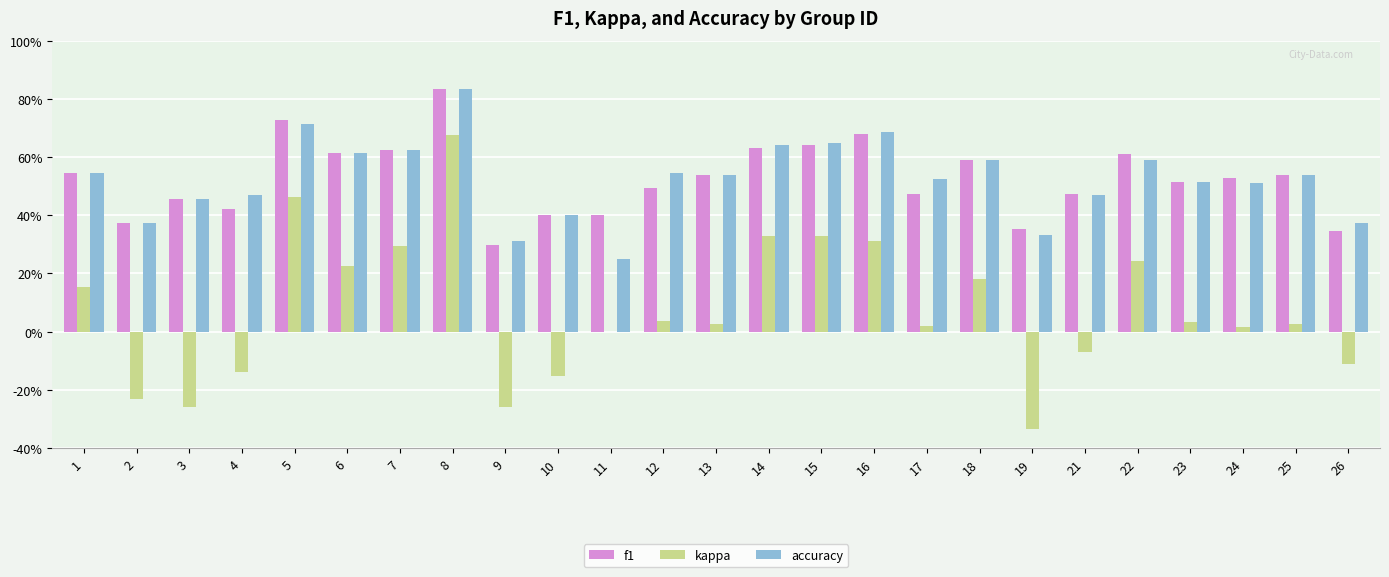

What are all the series names shown in the legend?

f1, kappa, accuracy